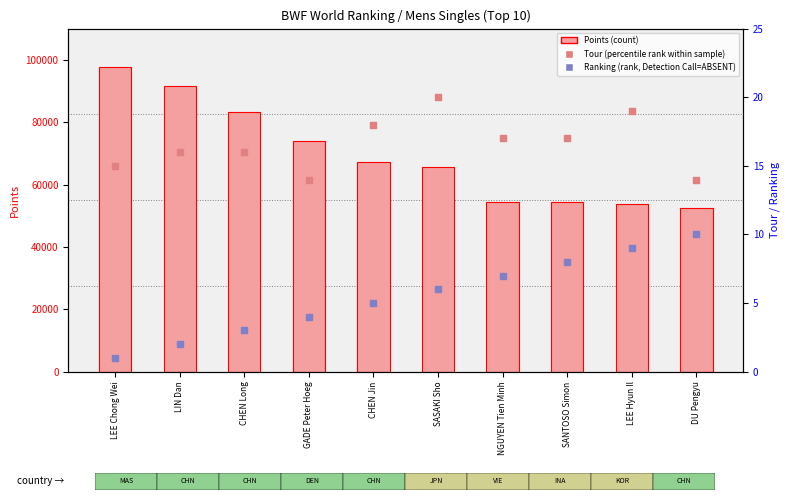

What are all the series names shown in the legend?

Points (count), Tour (percentile rank within sample), Ranking (rank, Detection Call=ABSENT)